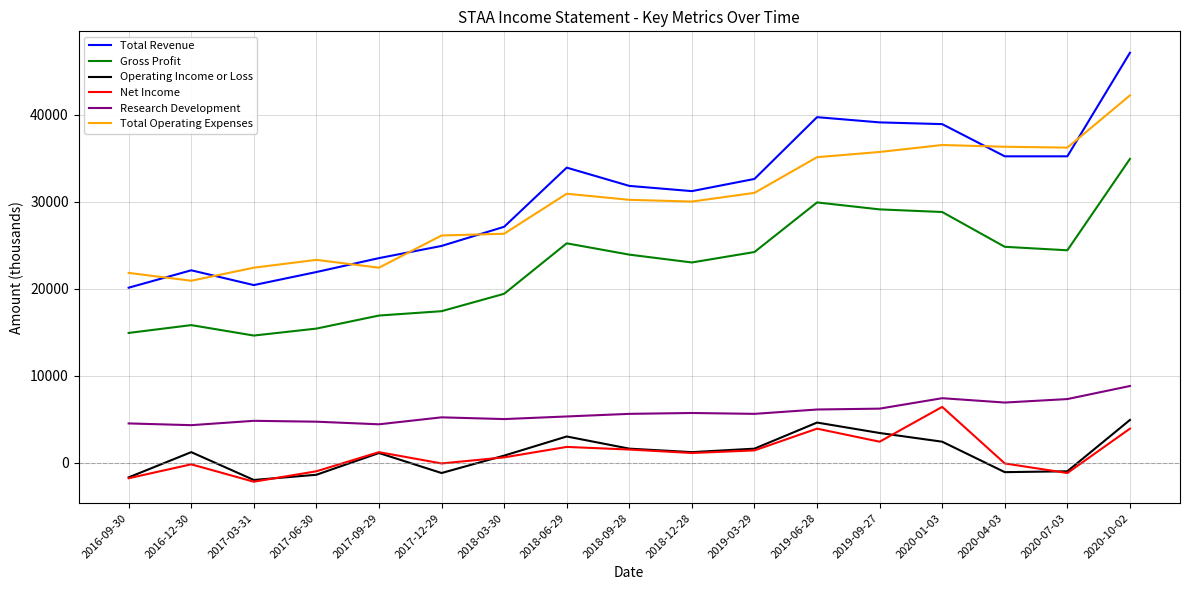

True or false: Total Revenue and Total Operating Expenses cross at least once.

True